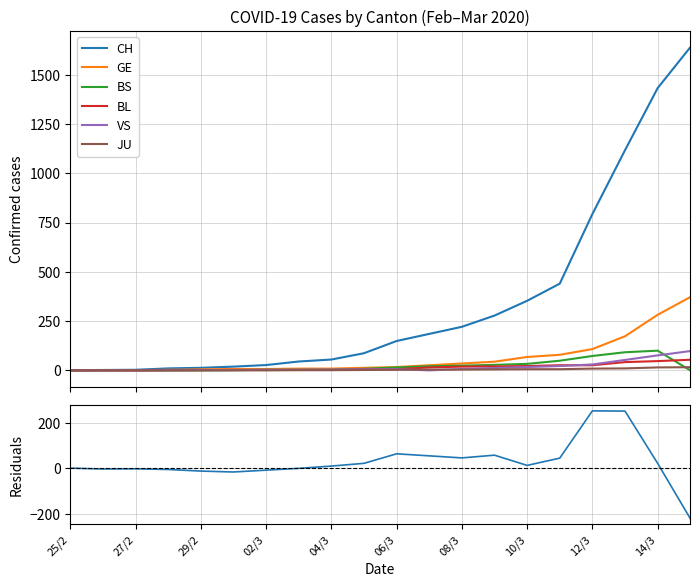

True or false: BL has more than 0 interior local peaks.

False